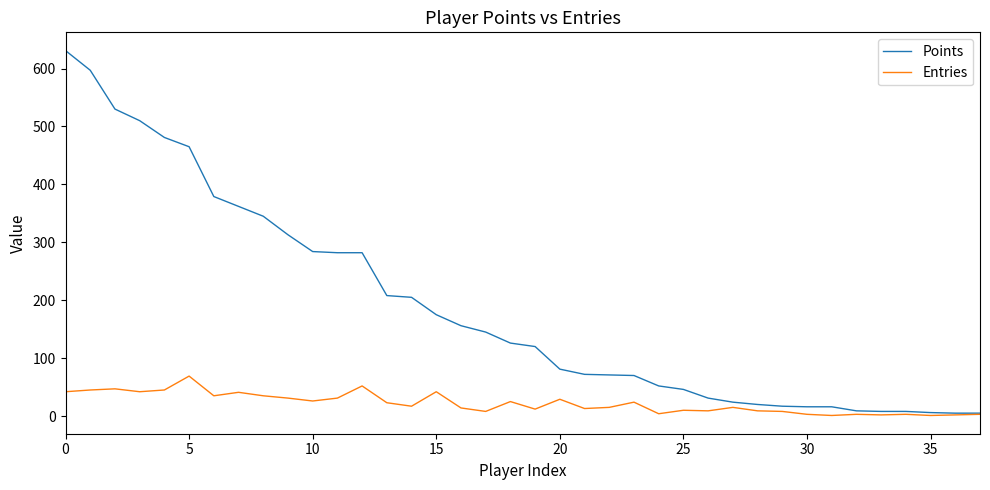

Which series has the largest total across all categories?

Points